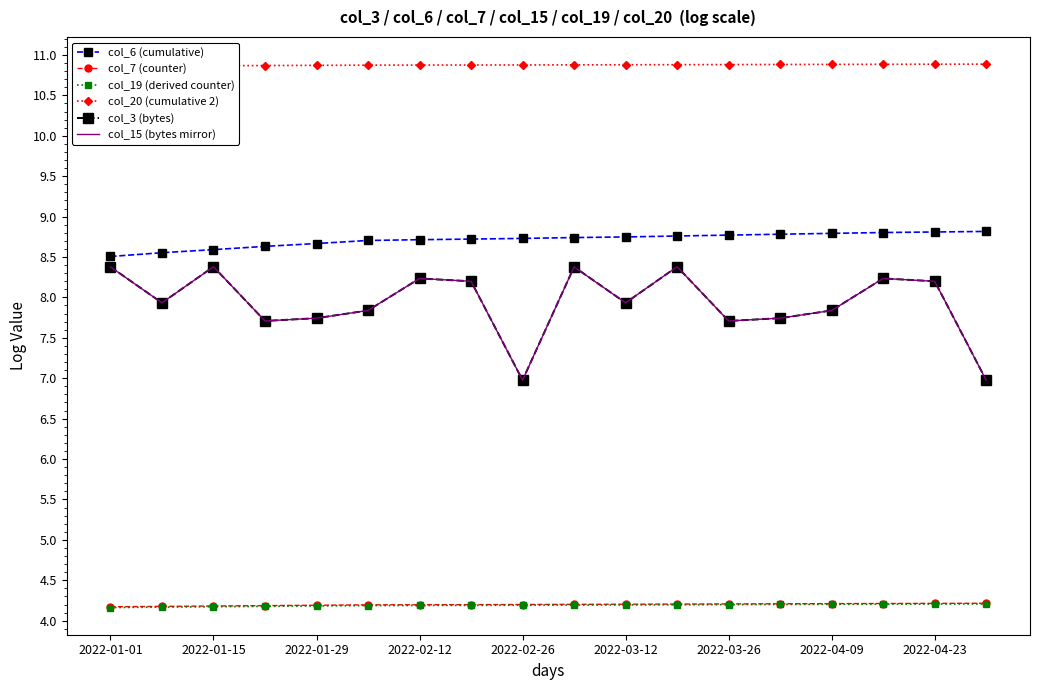

True or false: col_15 (bytes mirror) has more than 1 points higher than both neighbors.

True